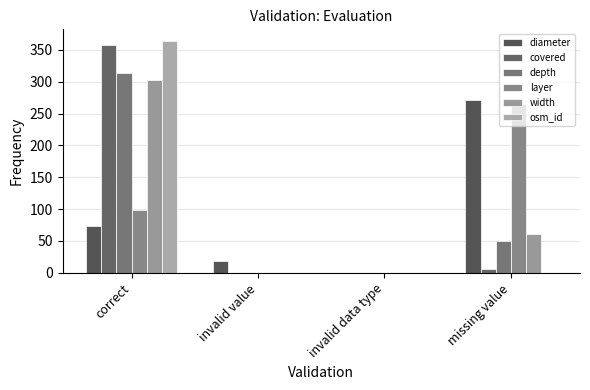

List the labels in order of width value, largest first.

correct, missing value, invalid value, invalid data type